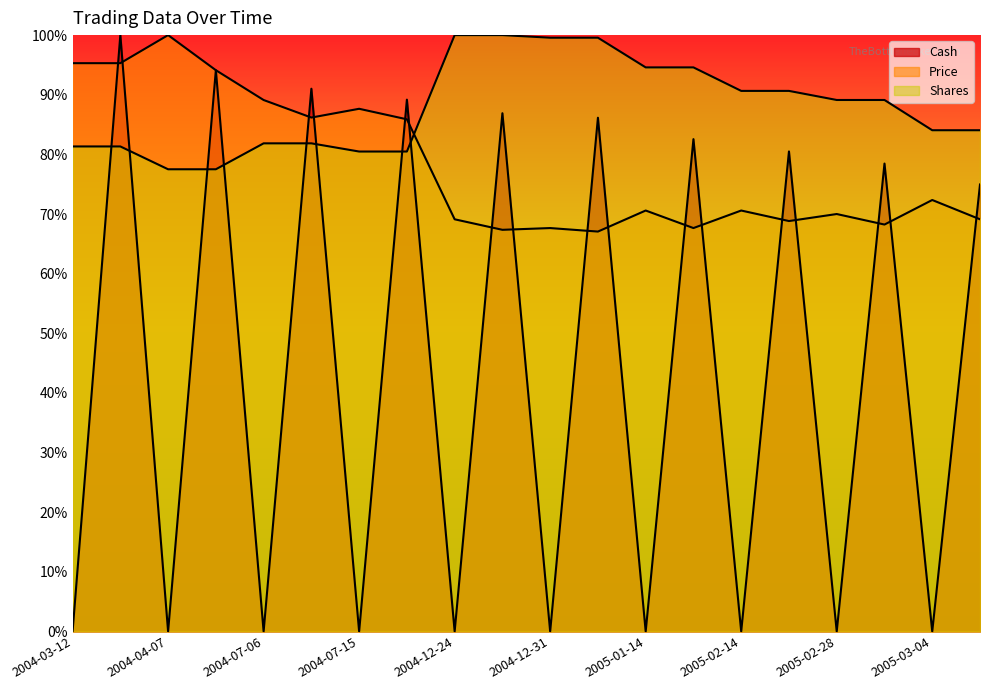

Which series has the widest spread of values?

Cash